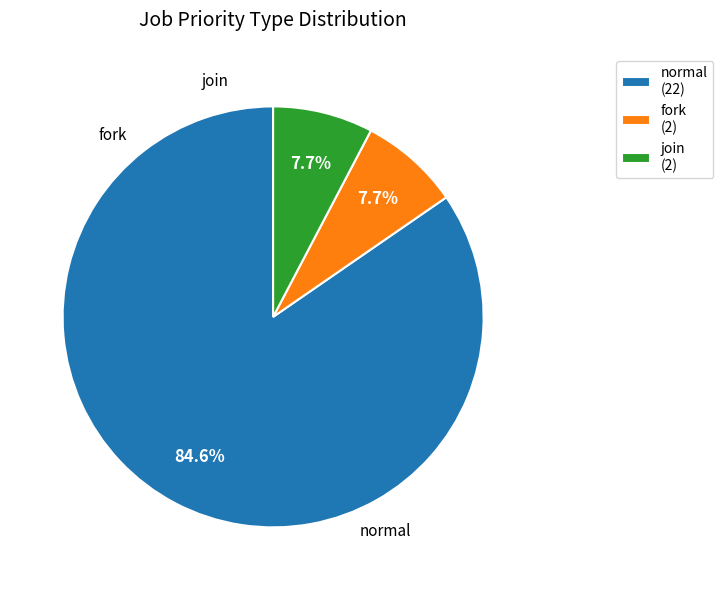

Does any single category account for the majority?

Yes